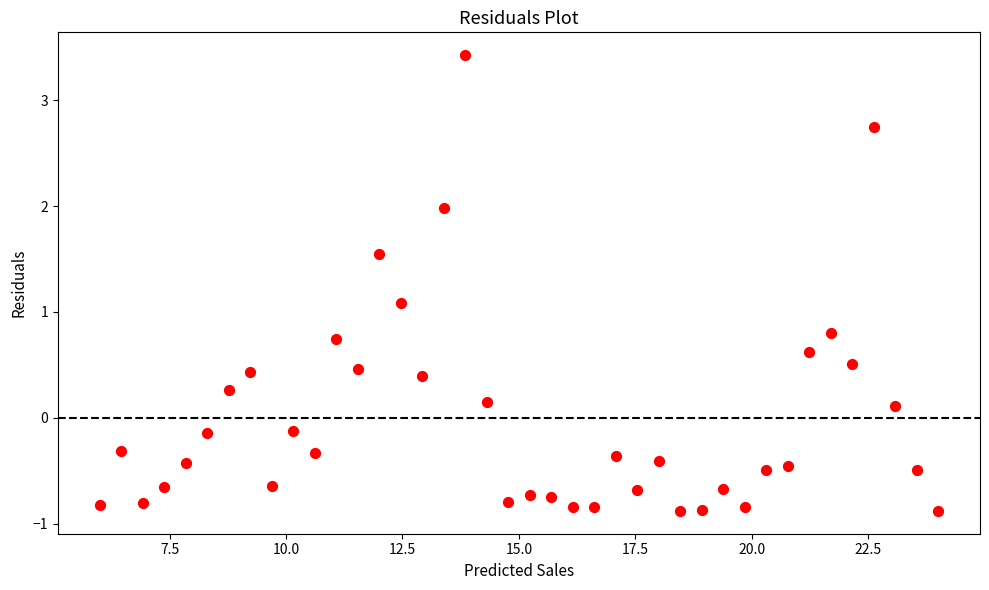

What Y value in the scatter plot is closest to 1?

1.1